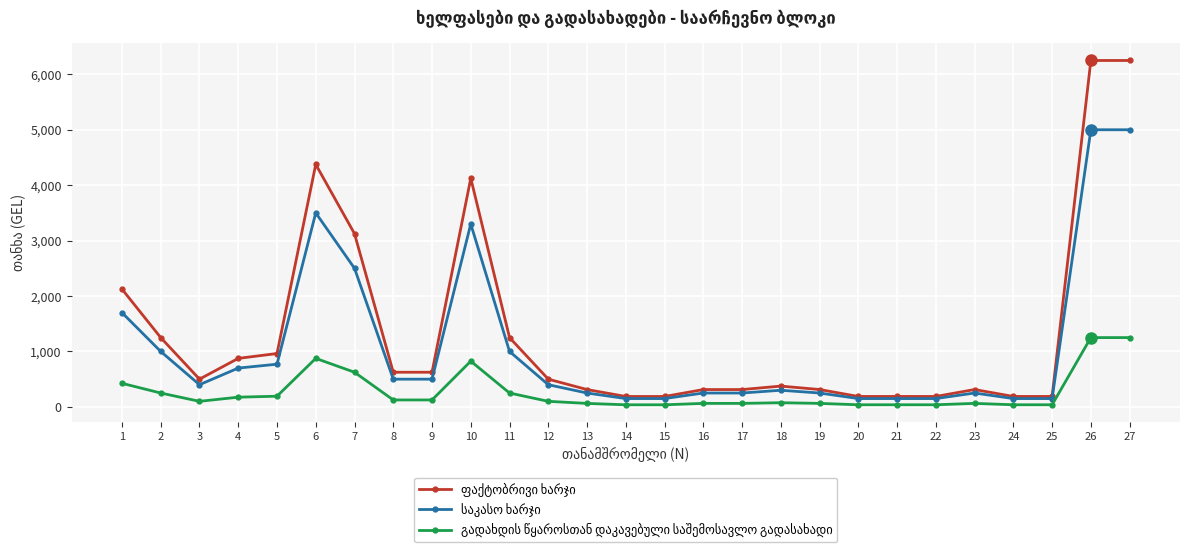

What is the greatest value displayed?

6250.0